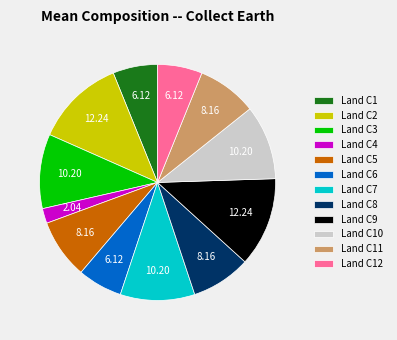

Combined, do Land C9 and Land C10 account for over 50%?

No